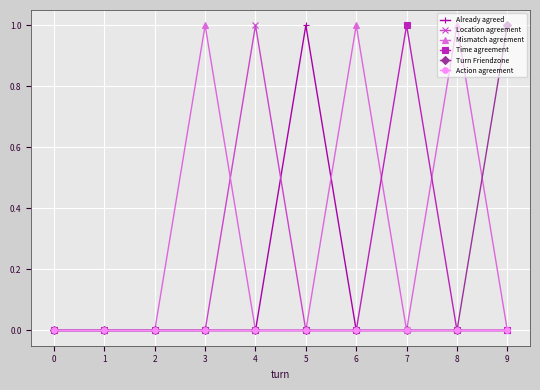

Reading left to right, transcribe all the data shown in this chart.

Already agreed: 0	0	0	0	0	1	0	0	0	0
Location agreement: 0	0	0	0	1	0	0	0	0	0
Mismatch agreement: 0	0	0	1	0	0	1	0	1	0
Time agreement: 0	0	0	0	0	0	0	1	0	0
Turn Friendzone: 0	0	0	0	0	0	0	0	0	1
Action agreement: 0	0	0	0	0	0	0	0	0	0